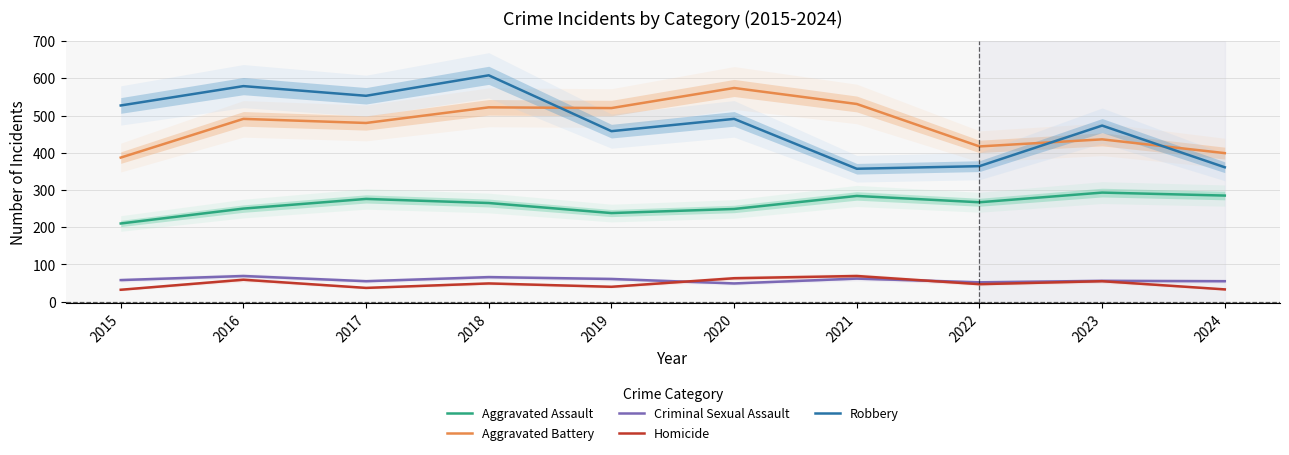

How many lines are shown in the chart?

5